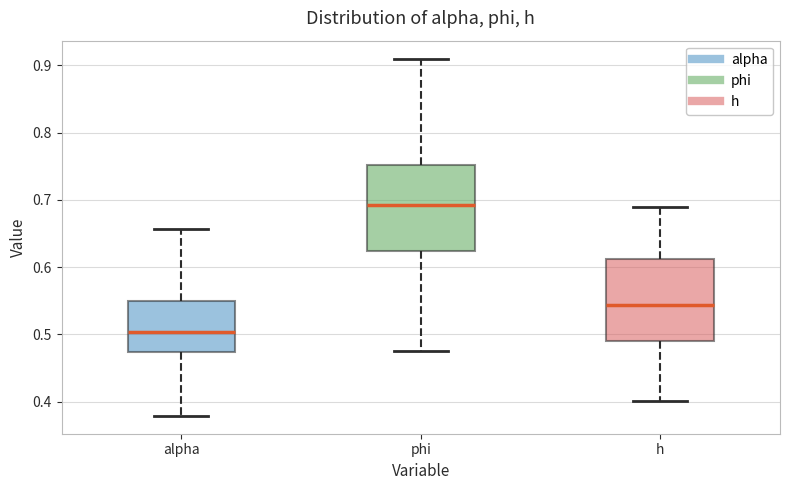

Where is the upper edge of the box for h on the y-axis? The values are not printed on the chart, so give them approximately, as read against the axis.

0.61